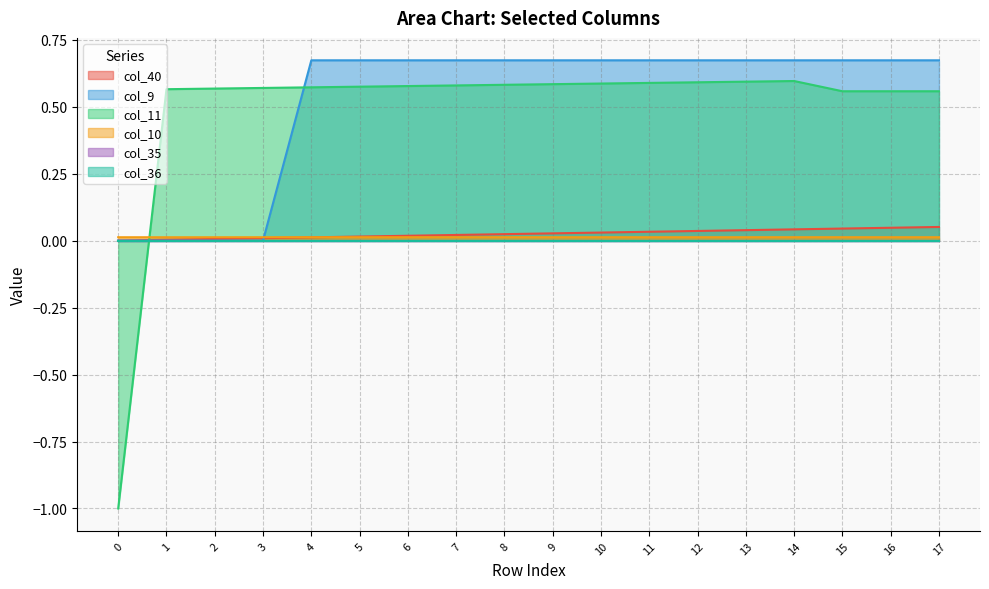

How many lines are shown in the chart?

6